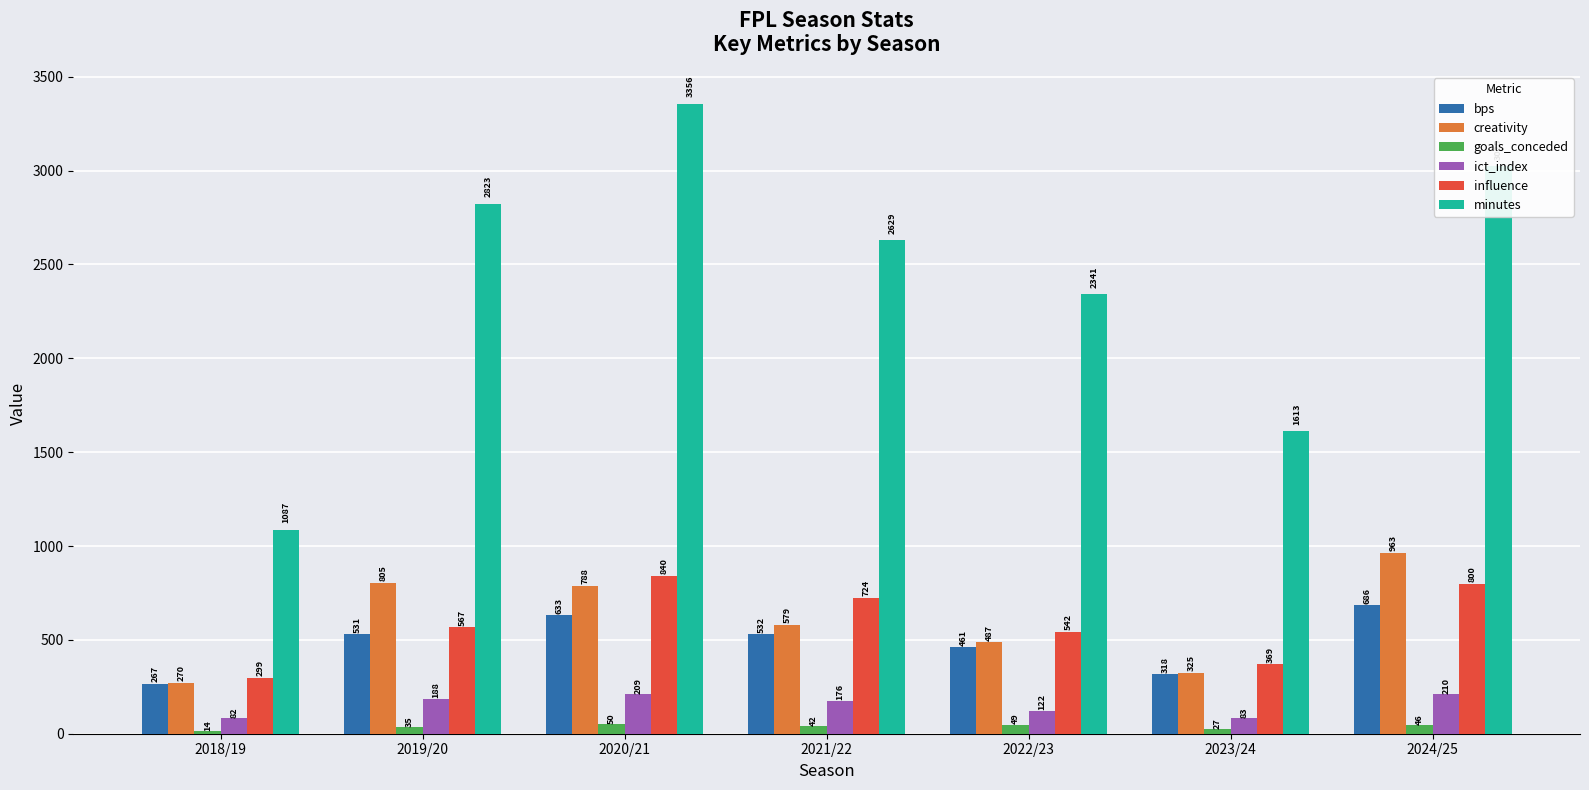

At which label does ict_index reach its peak?

2024/25